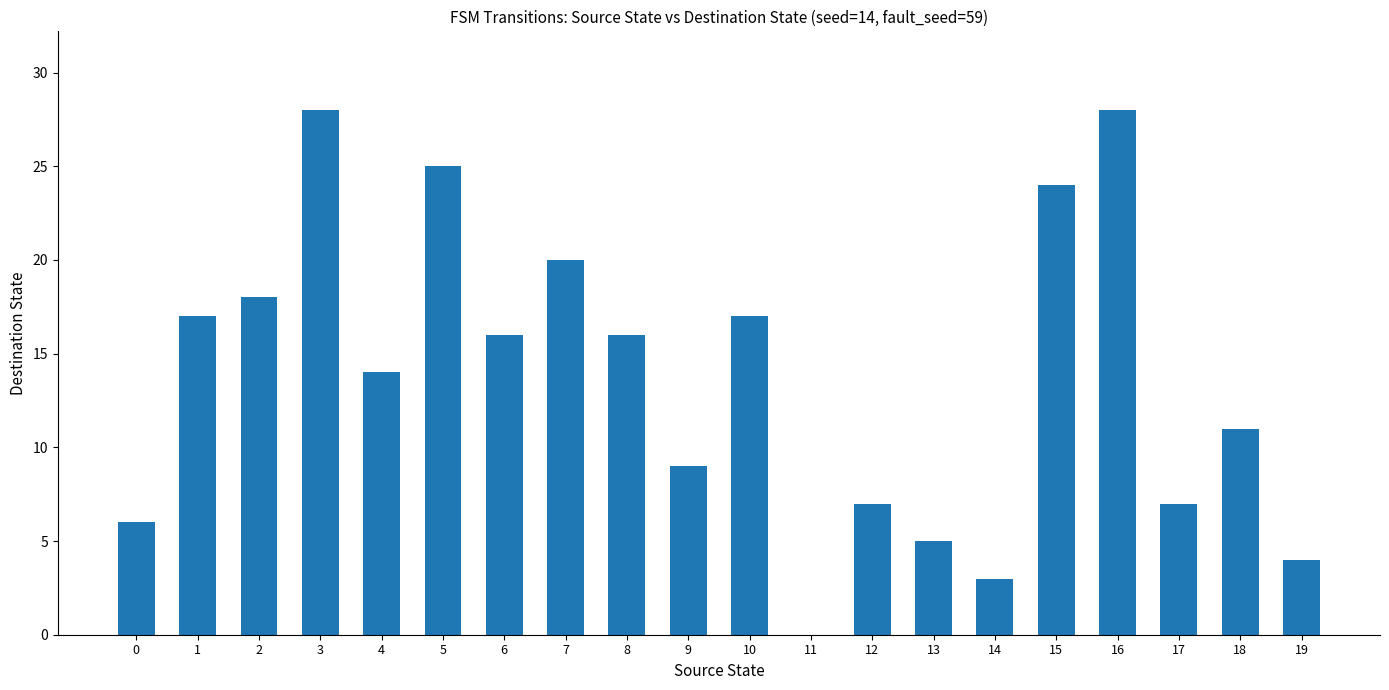

Reading left to right, what are all the values shown in this chart?

0=6	1=17	2=18	3=28	4=14	5=25	6=16	7=20	8=16	9=9	10=17	11=0	12=7	13=5	14=3	15=24	16=28	17=7	18=11	19=4